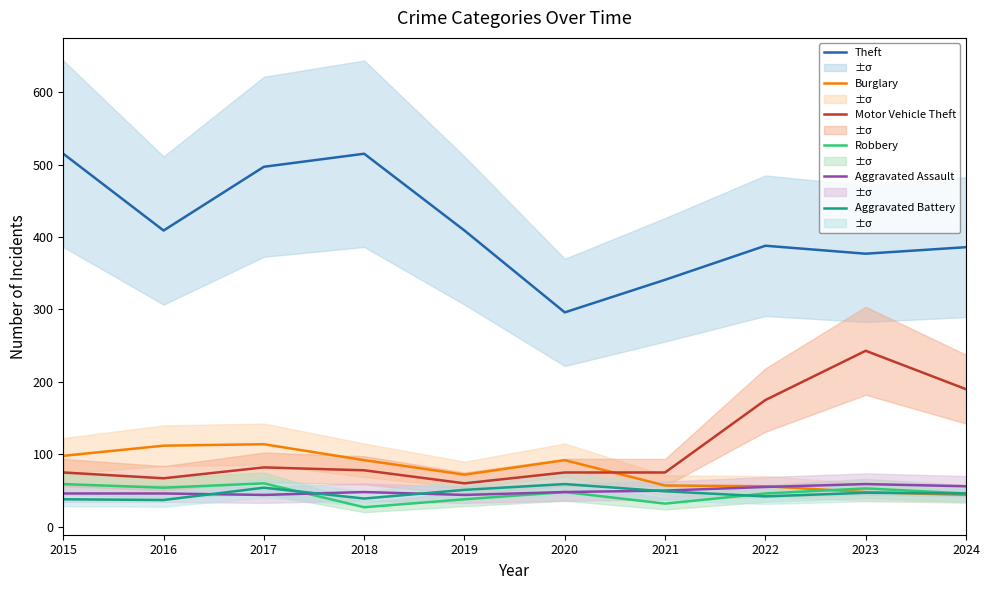

After their last crossing, which series has the higher values: Robbery or Aggravated Assault?

Aggravated Assault